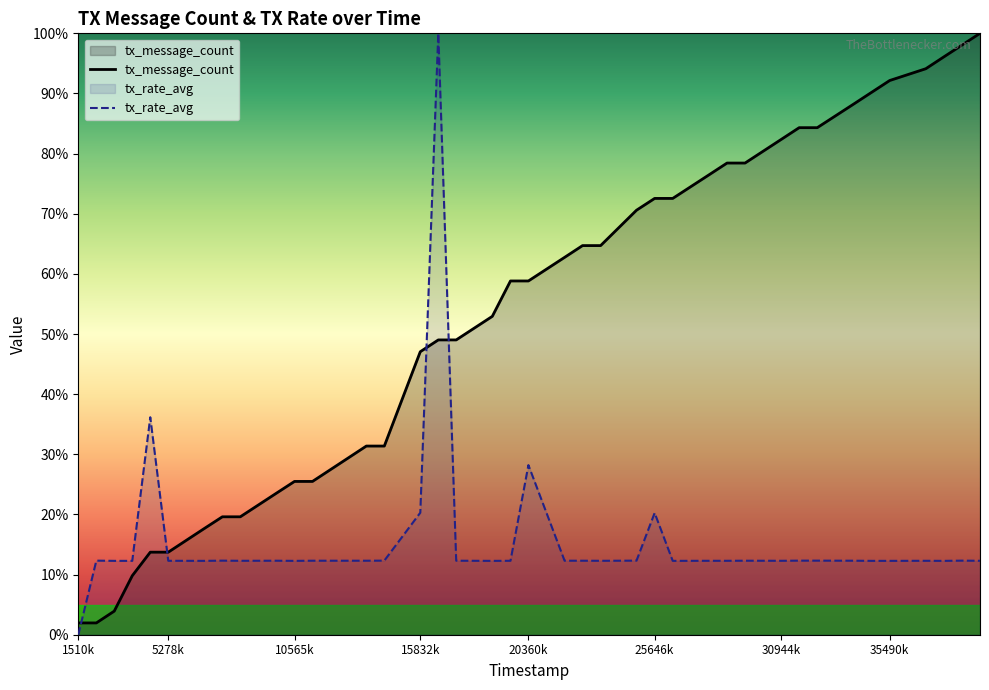

What is the spread (max minus min) of values at 19609000?

46.5